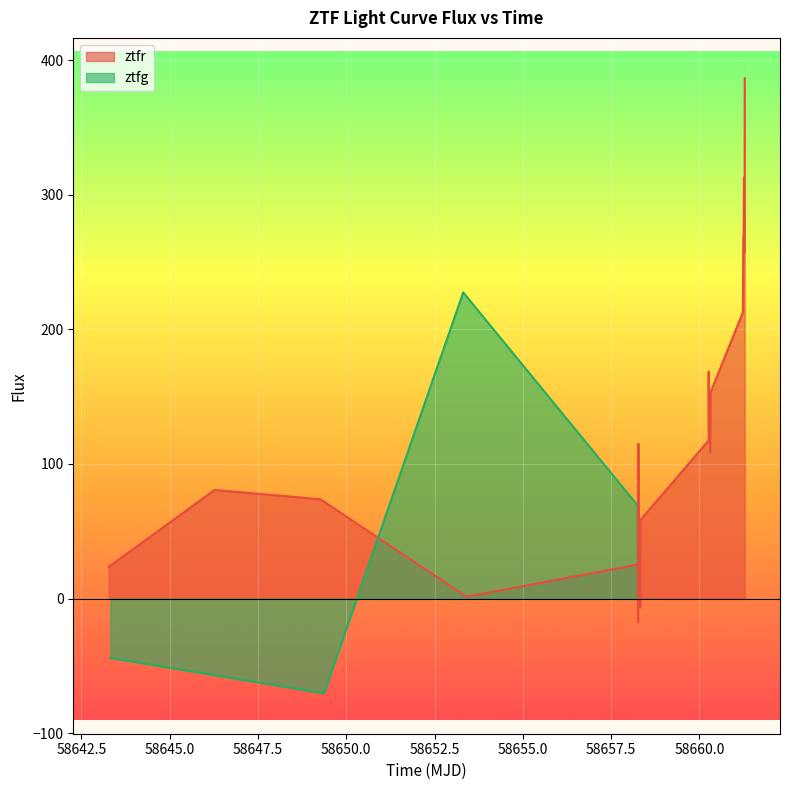

True or false: the data has more than 0 interior local peaks.

True